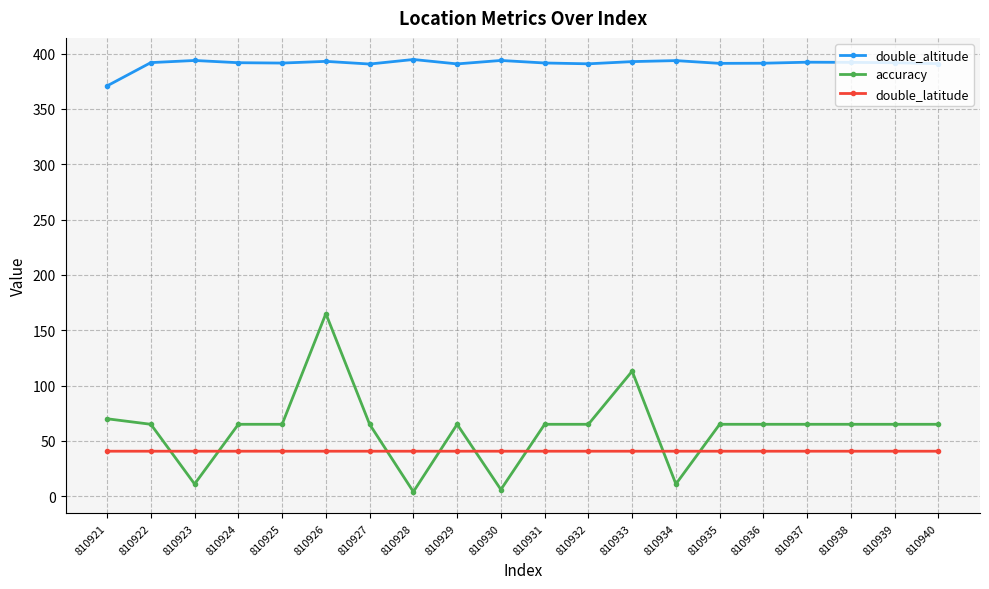

At which label does accuracy first exceed 65?

810921